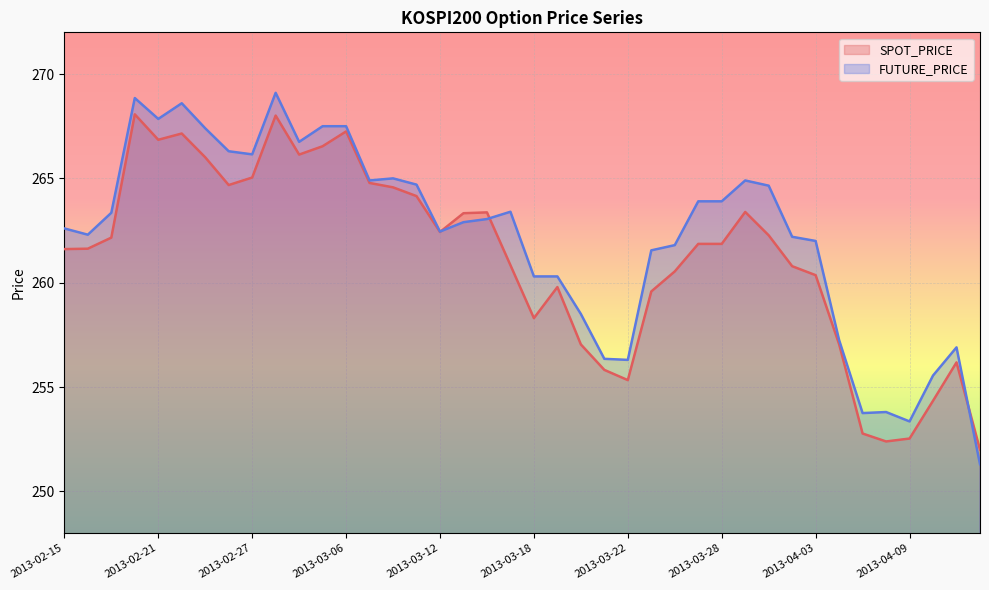

What is the maximum value shown in the chart?

269.1